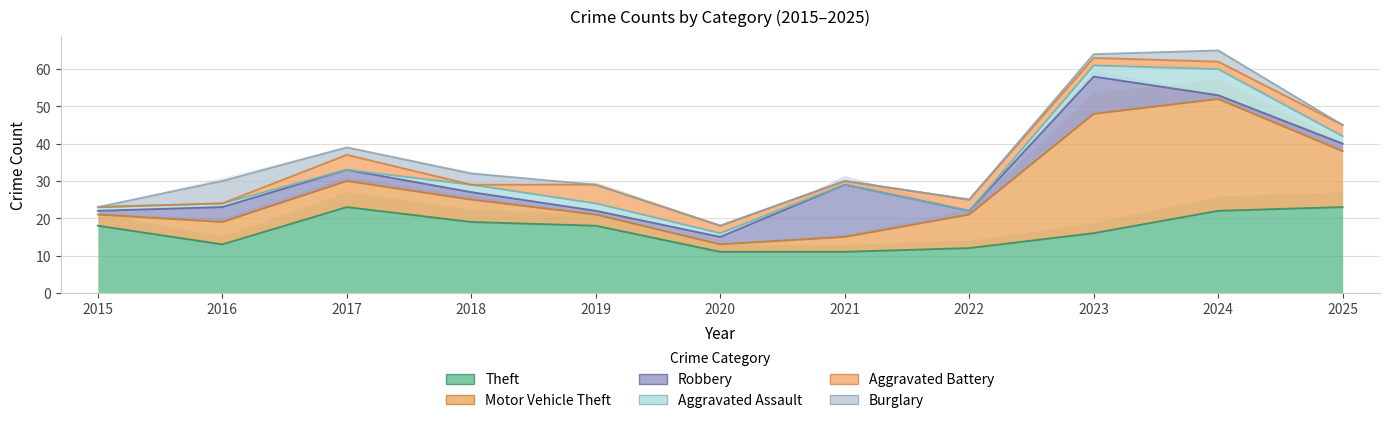

What is the difference between the second highest and second lowest values in the Aggravated Assault series?

3